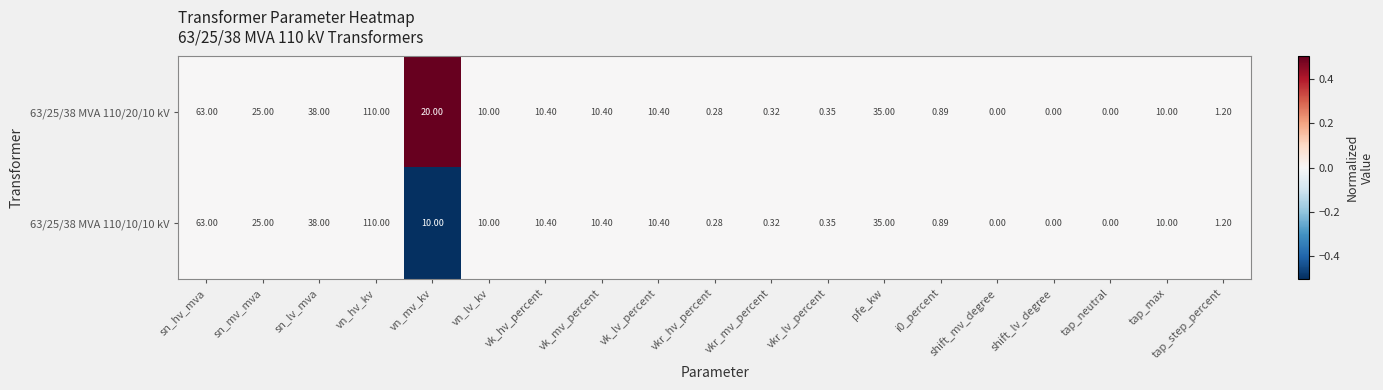

Where is 63/25/38 MVA 110/10/10 kV nearest to the value 55?

sn_hv_mva